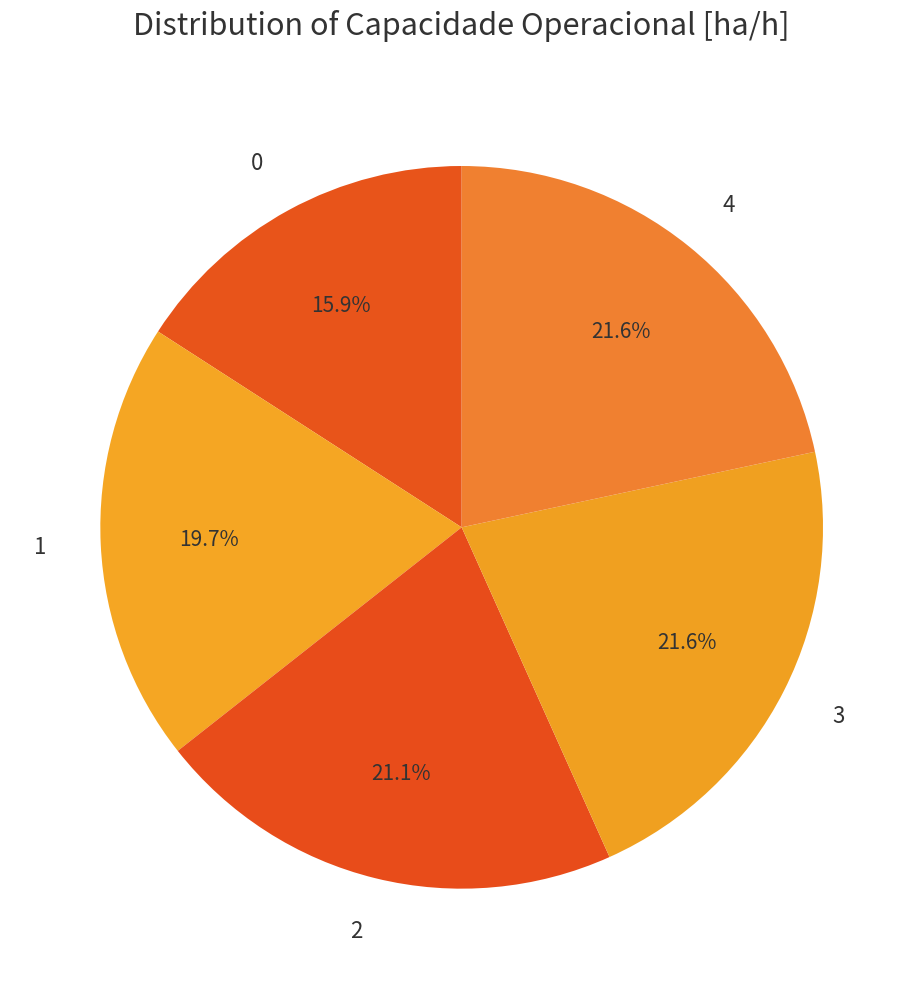

Is there any slice that represents more than half of the pie?

No